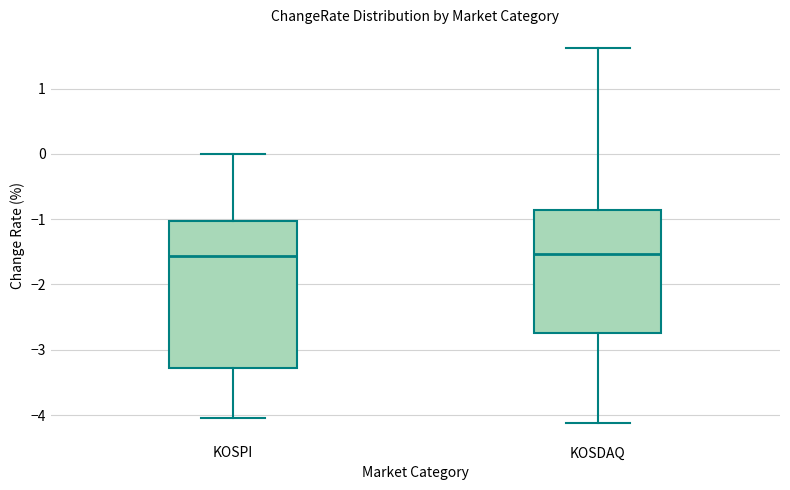

Reading left to right, transcribe this box plot: for each box, give where its median line is, the range the box spans, and where its two whiskers end, as read against the y-axis. The values are not printed on the chart, so give them approximately, as read against the axis.

KOSPI: median -1.6, box -3.3 to -1.0, whiskers -4.0 to 0.0
KOSDAQ: median -1.5, box -2.7 to -0.9, whiskers -4.1 to 1.6